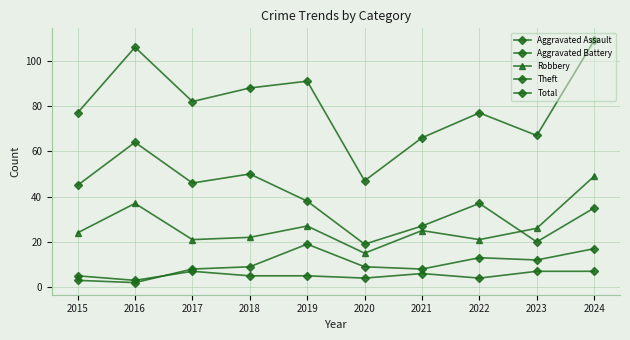

Which series has the widest spread of values?

Total